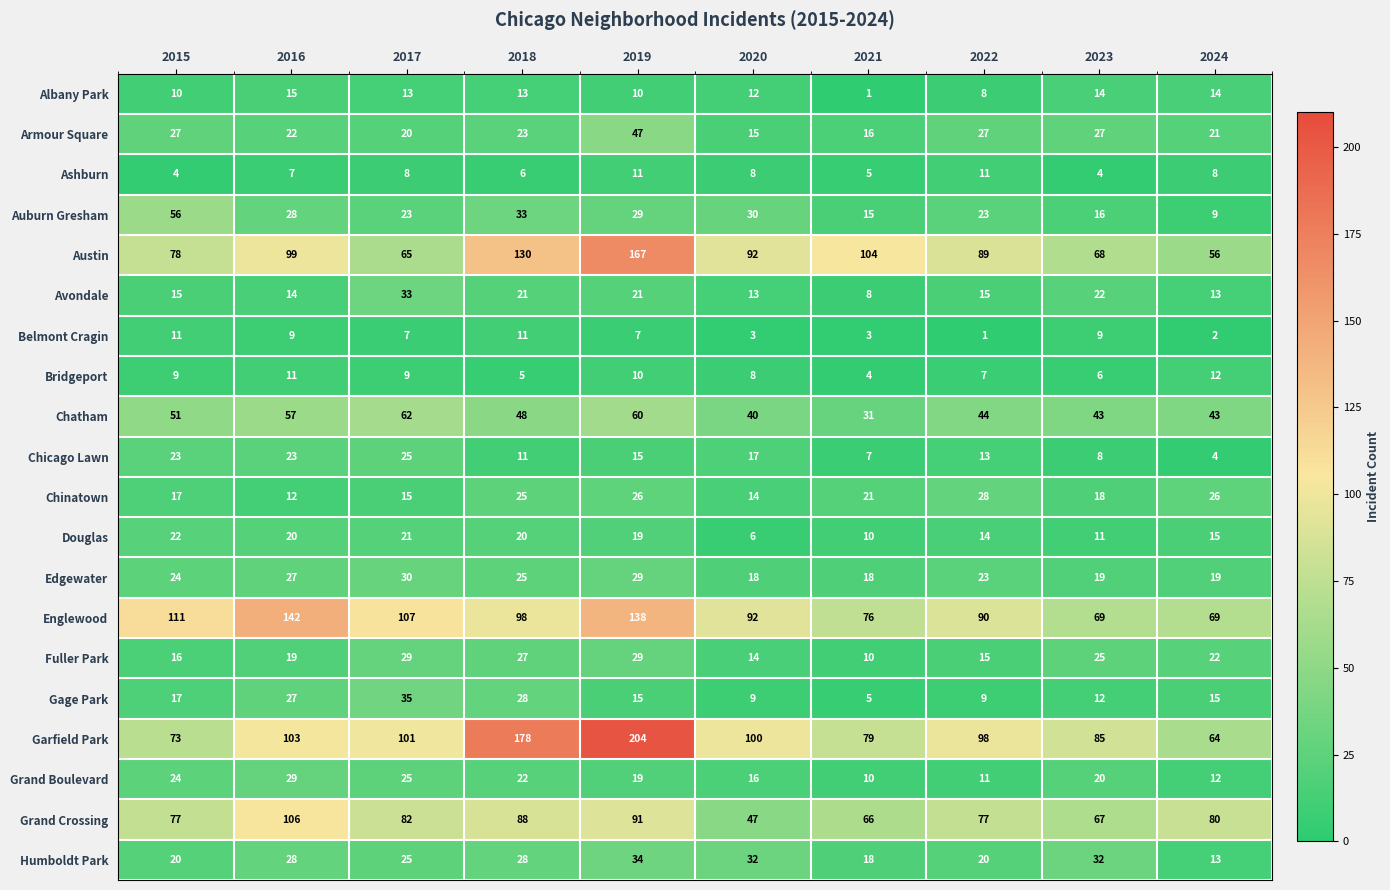

What is the difference between the maximum and minimum values in the Douglas series?

16